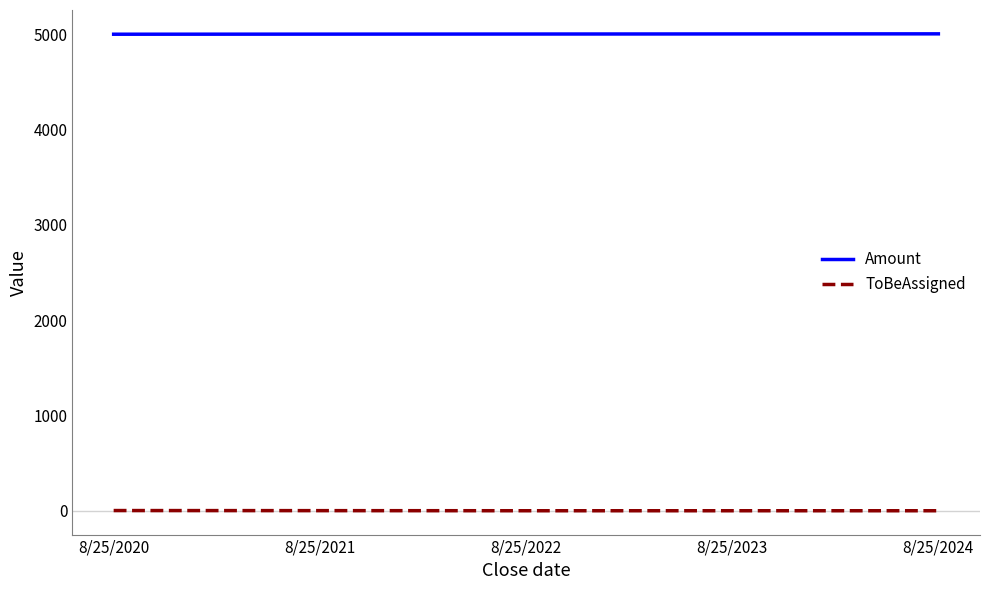

How many Amount values are between 5001 and 5003?

3